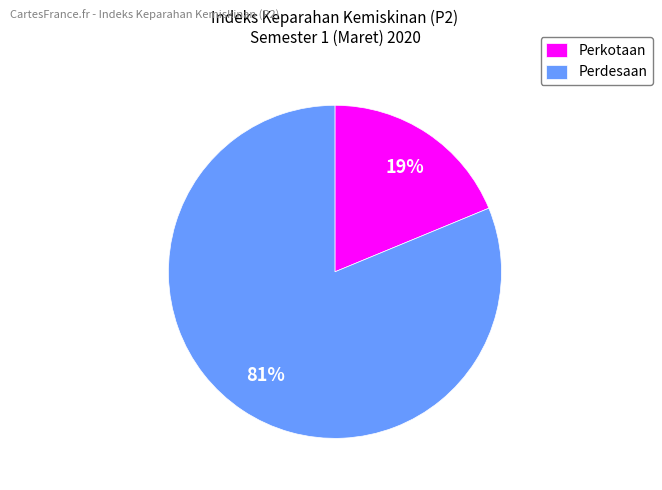

To the nearest percent, what is the difference between the largest and smallest slice percentages?

62%